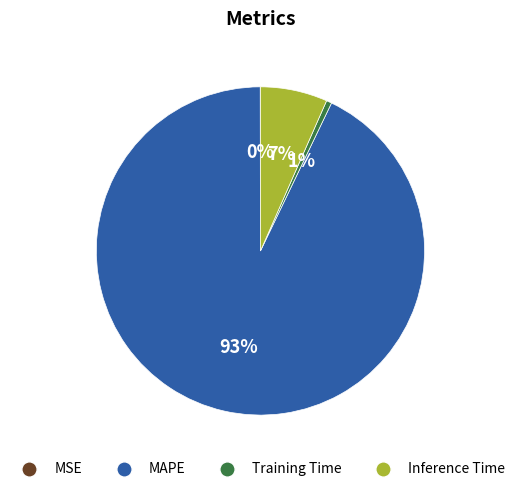

Is there any slice that represents more than half of the pie?

Yes